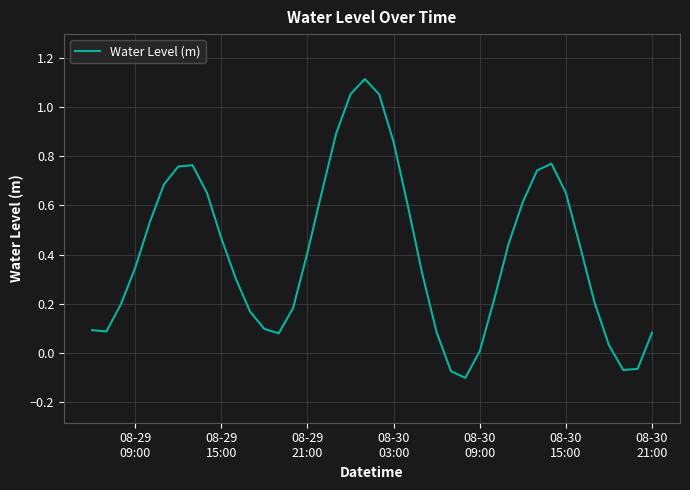

Does the chart display data point markers on the line(s)?

No